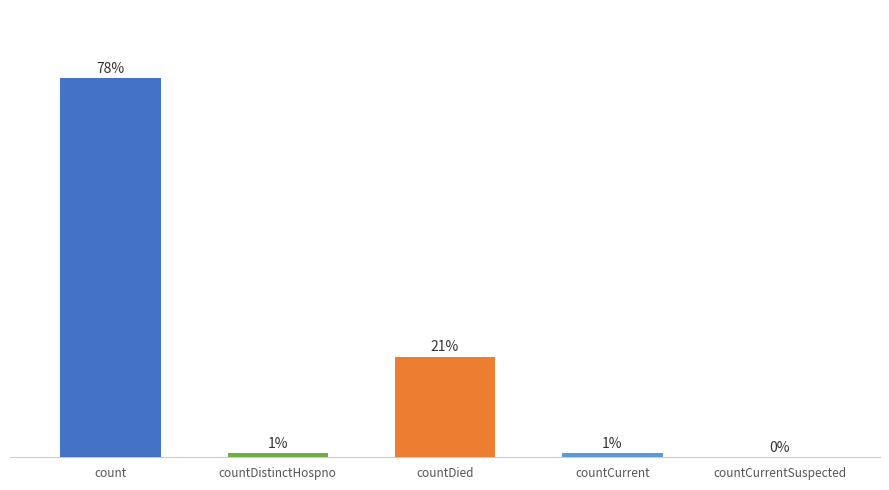

How many bars are there in total?

5